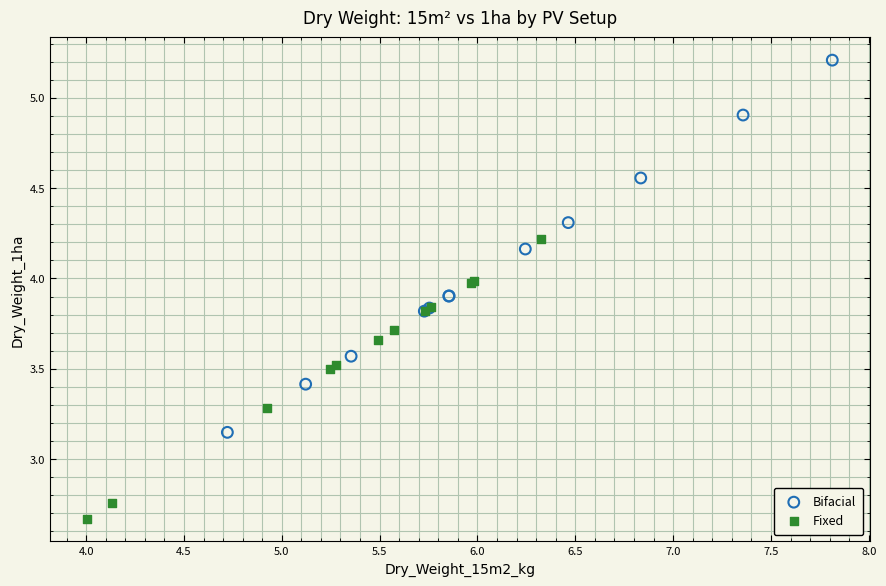

What are all the series names shown in the legend?

Bifacial, Fixed